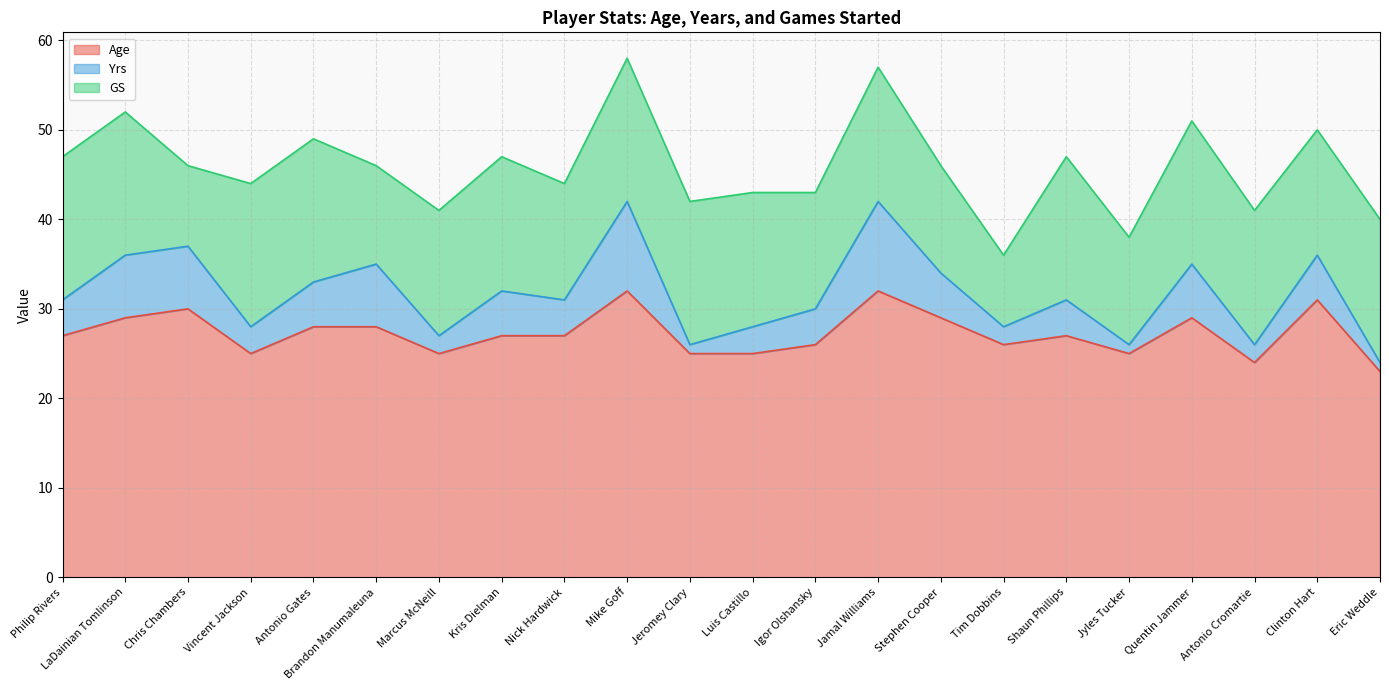

Reading left to right, extract all data points from this chart.

Age: 27	29	30	25	28	28	25	27	27	32	25	25	26	32	29	26	27	25	29	24	31	23
Yrs: 4	7	7	3	5	7	2	5	4	10	1	3	4	10	5	2	4	1	6	2	5	1
GS: 16	16	9	16	16	11	14	15	13	16	16	15	13	15	12	8	16	12	16	15	14	16